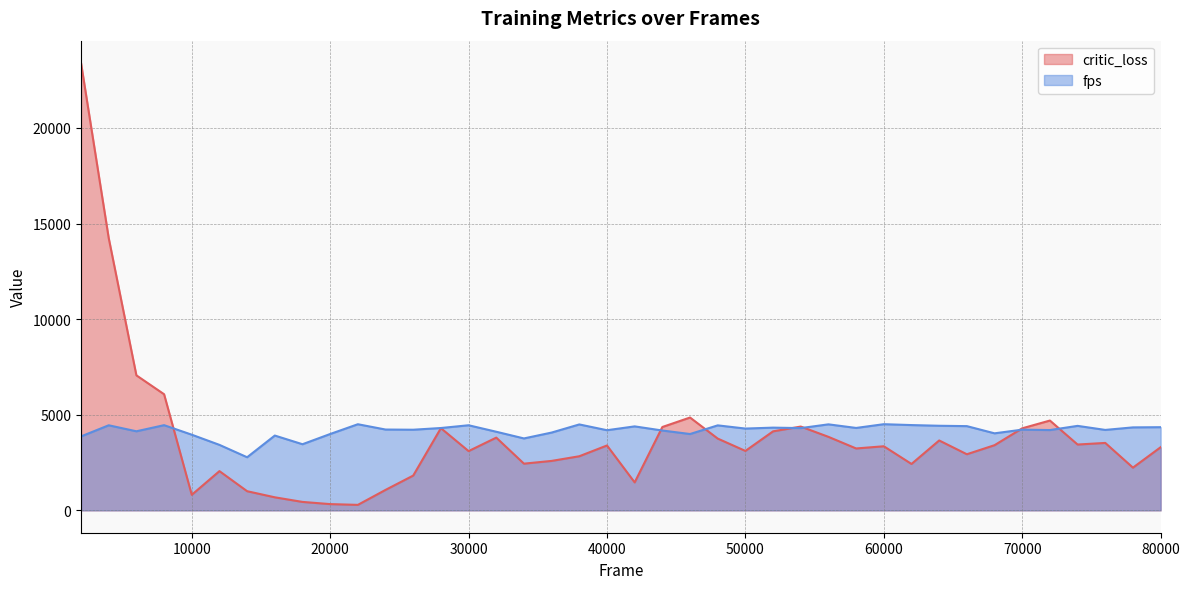

At which category is the sum across all series the highest?

2000